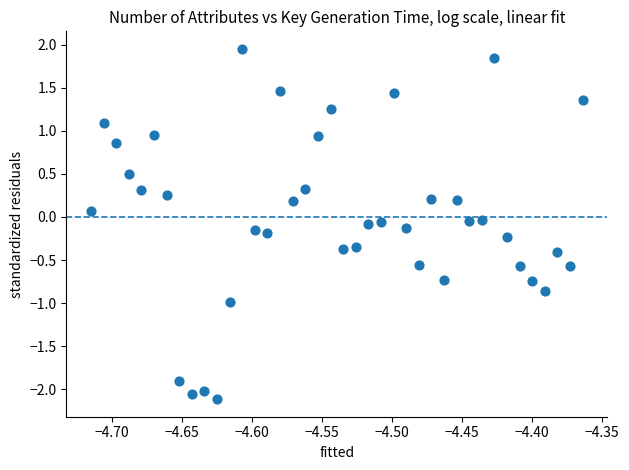

What is the range of X values (max minus min)?

0.4